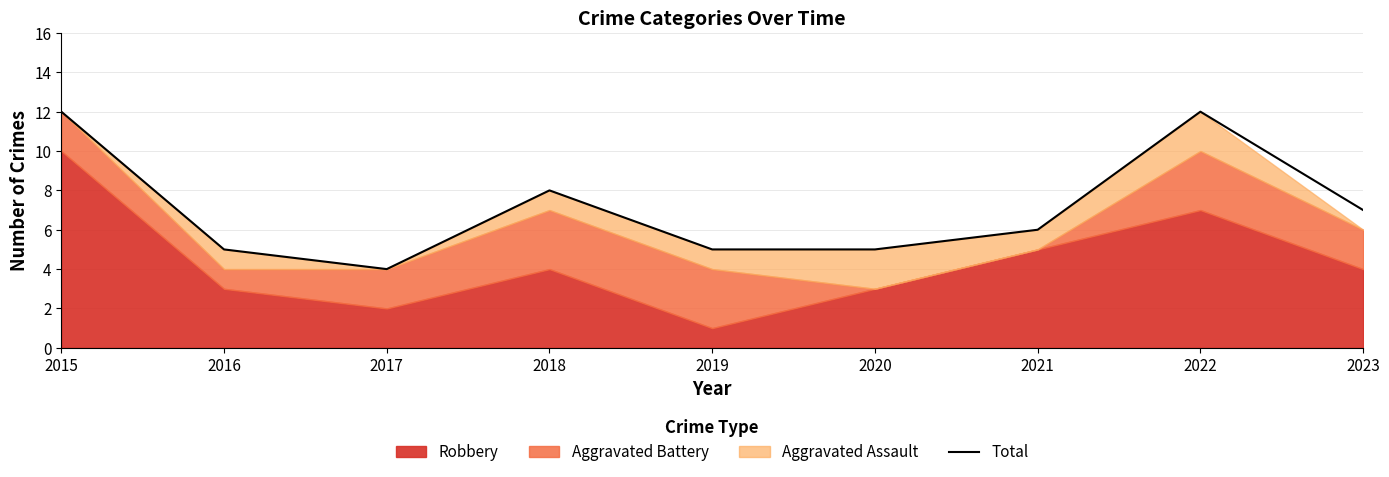

Rank the categories by value from lowest to highest.

2017, 2016, 2019, 2020, 2021, 2023, 2018, 2015, 2022